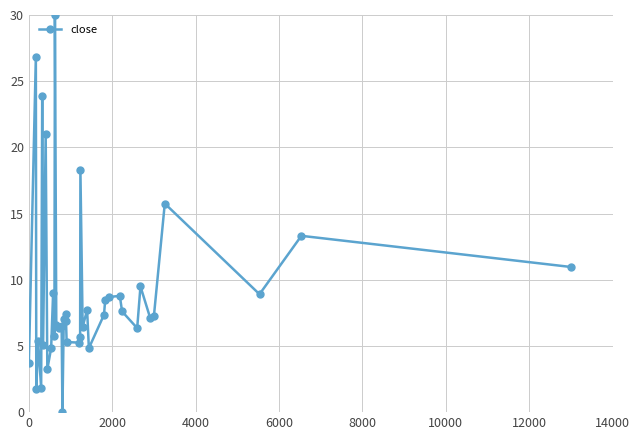

What is the value of the 37th point from the left?

15.8